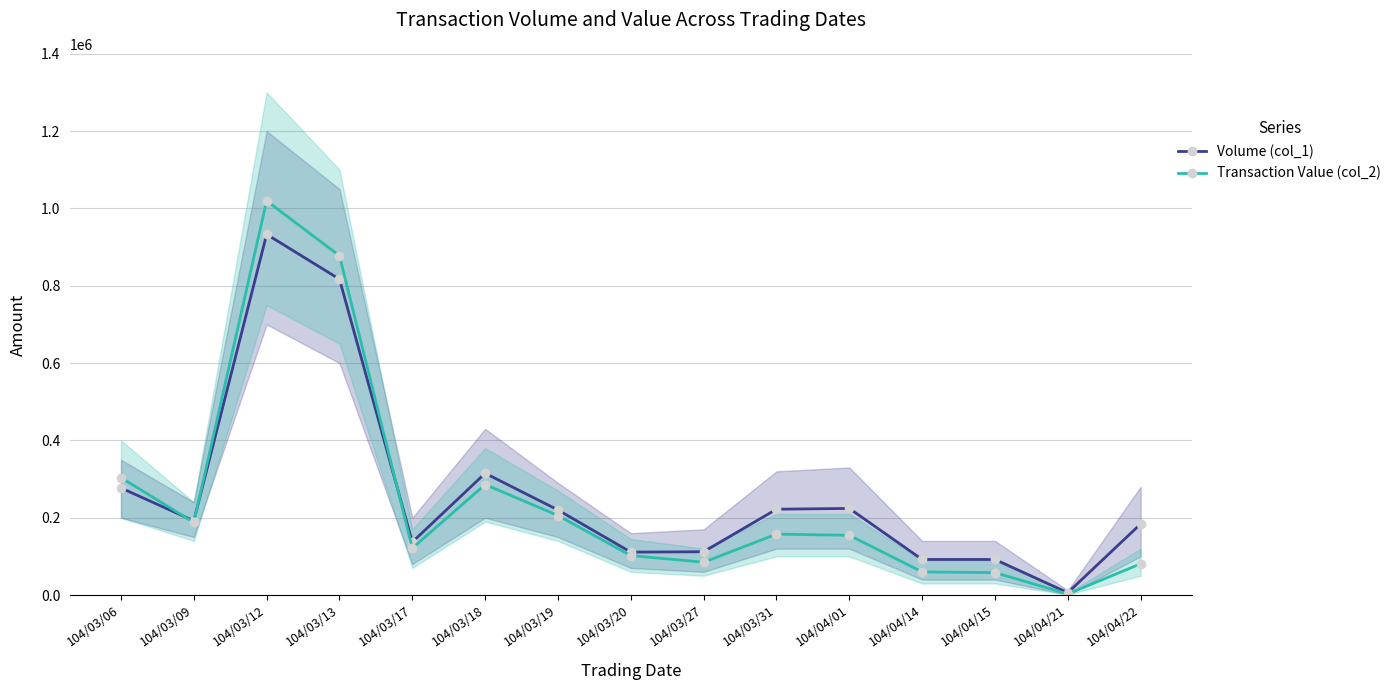

How many lines are shown in the chart?

2